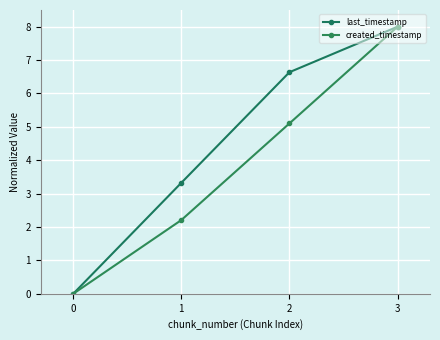

The last_timestamp series shows 3.6 at 2. True or false?

False